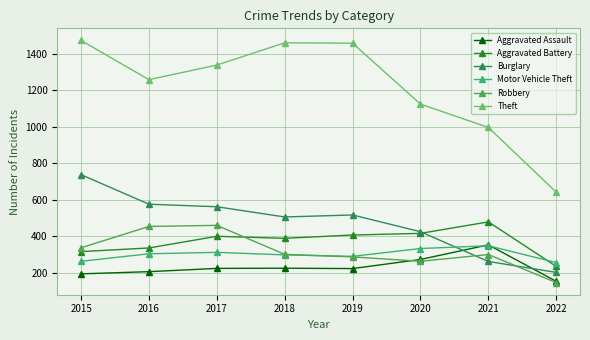

Which series has the largest range (max minus min)?

Theft